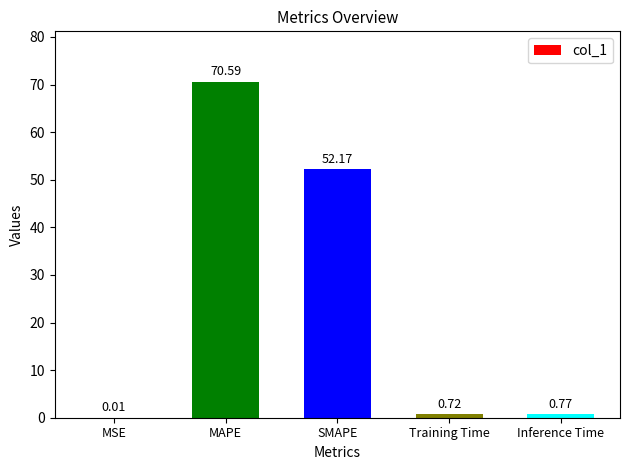

Where is the data nearest to the value 35?

SMAPE